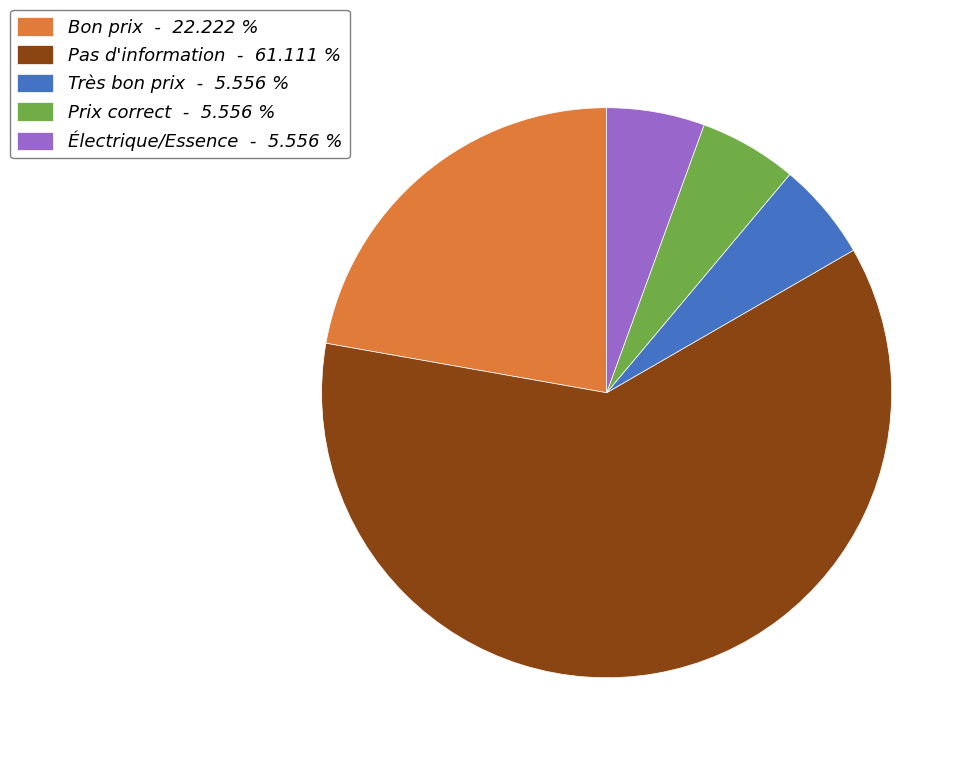

How many segments does this pie chart have?

5